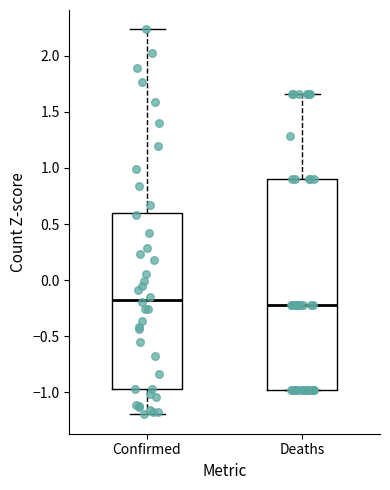

Which box's median line is the highest?

Confirmed